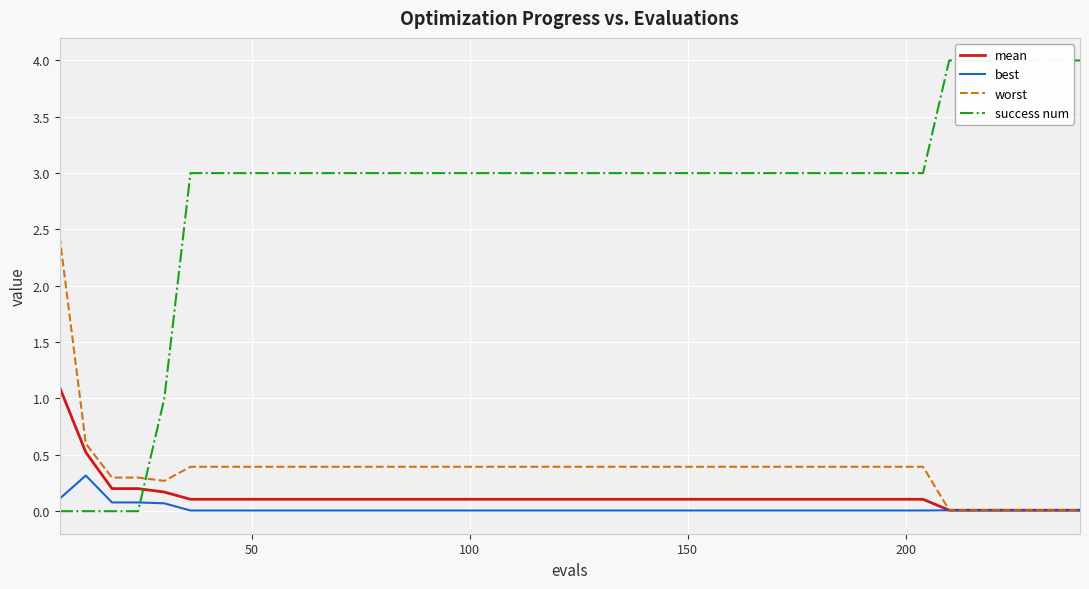

True or false: mean and worst intersect in this chart.

False